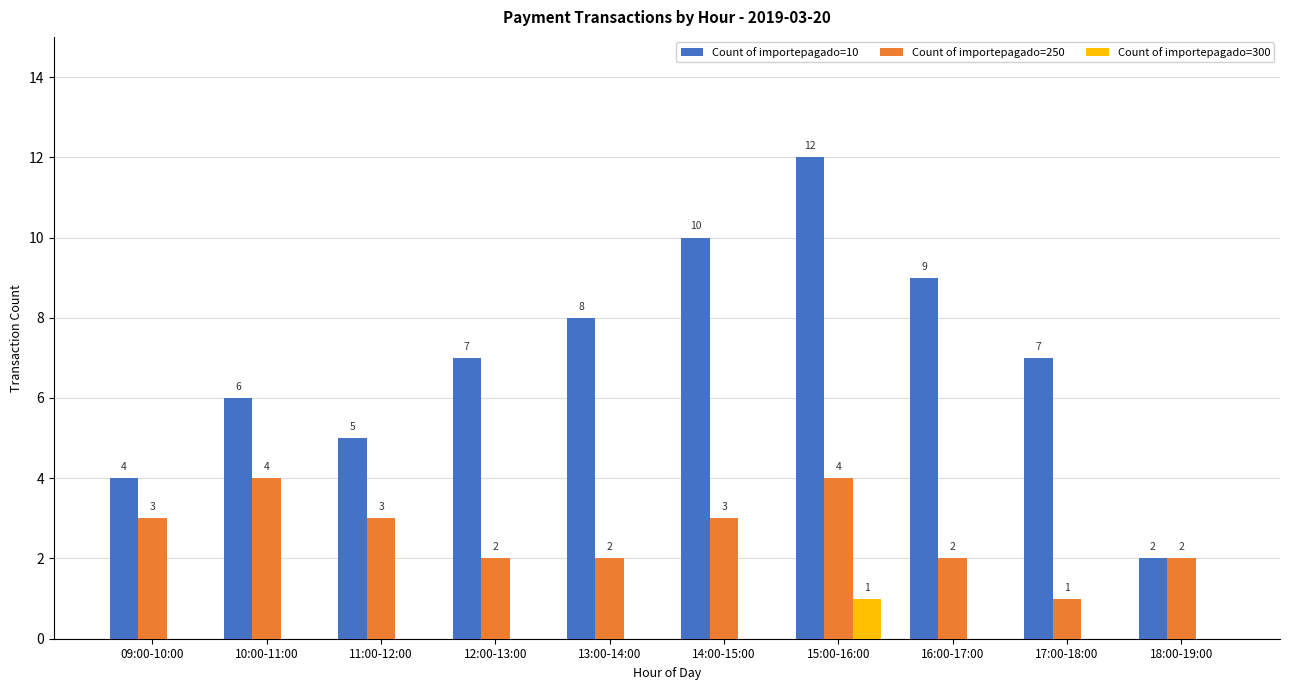

How many groups of bars are there?

10